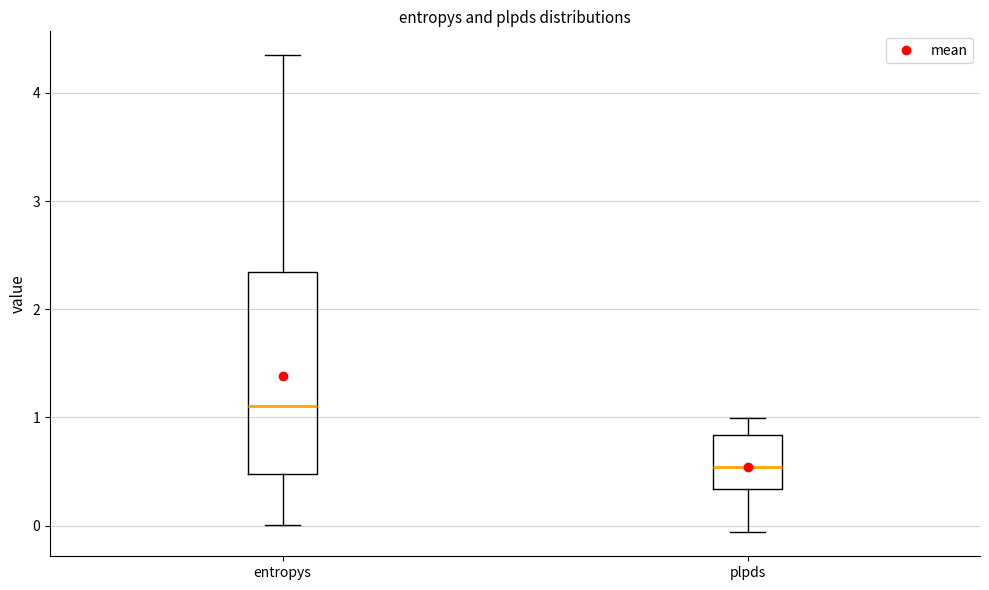

Which box is the tallest, from its lower edge to its upper edge?

entropys